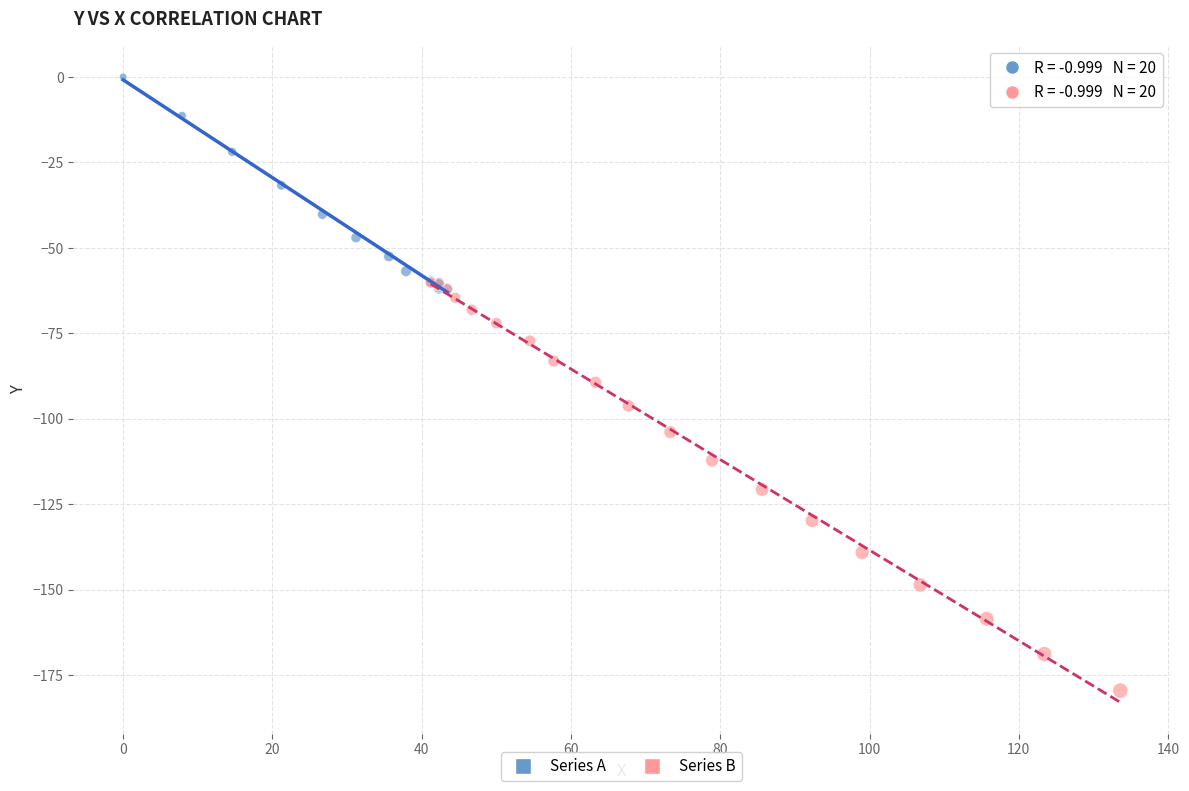

Which series reaches the maximum Y coordinate?

Series A